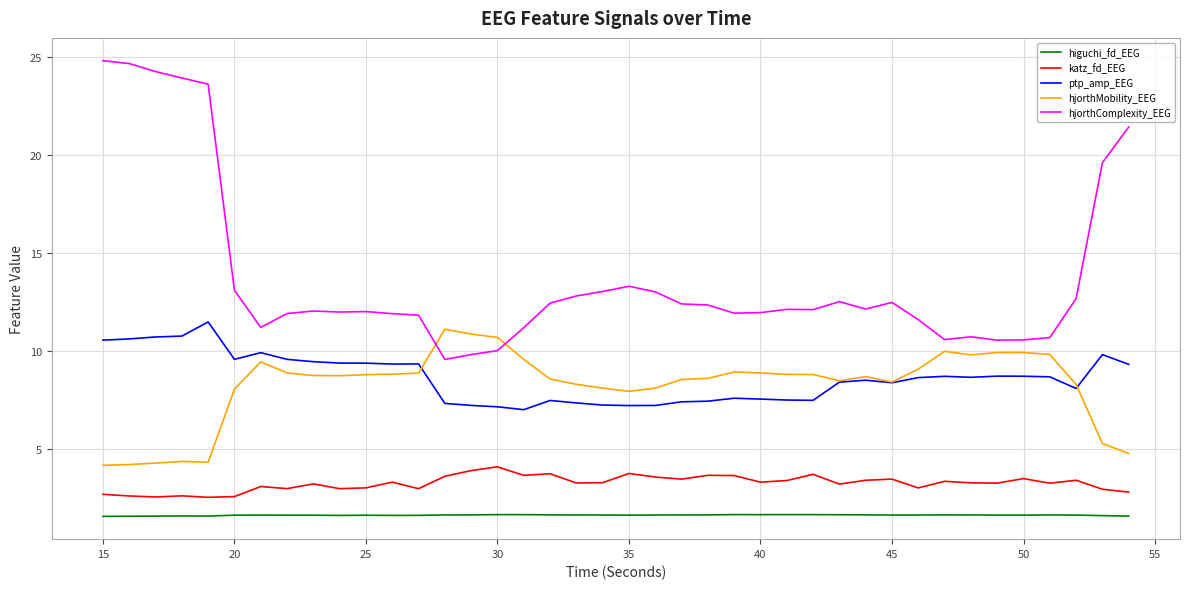

What is the lowest value of the katz_fd_EEG series?

2.5